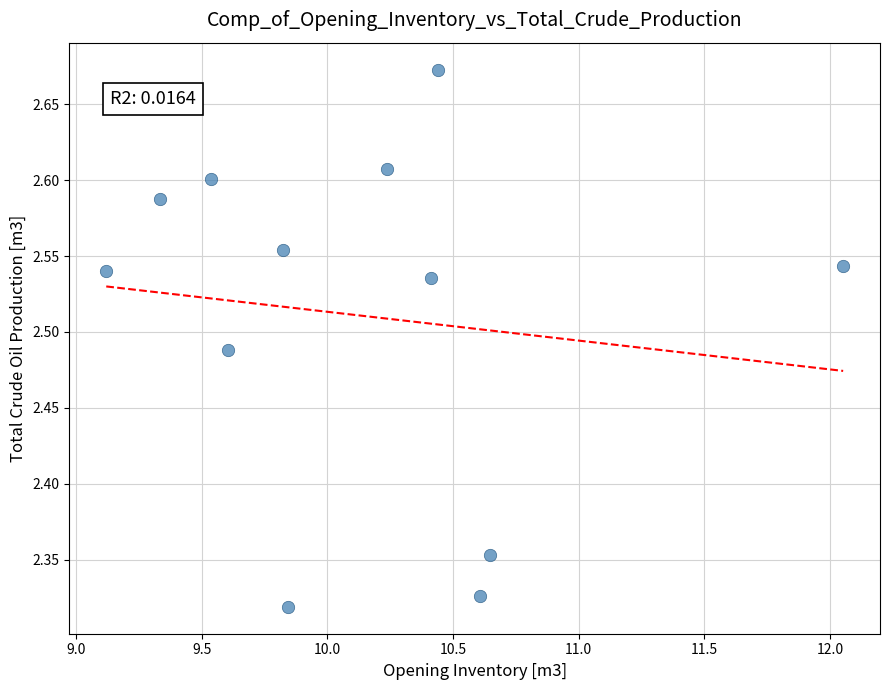

What is the range of Y values (max minus min)?

0.4